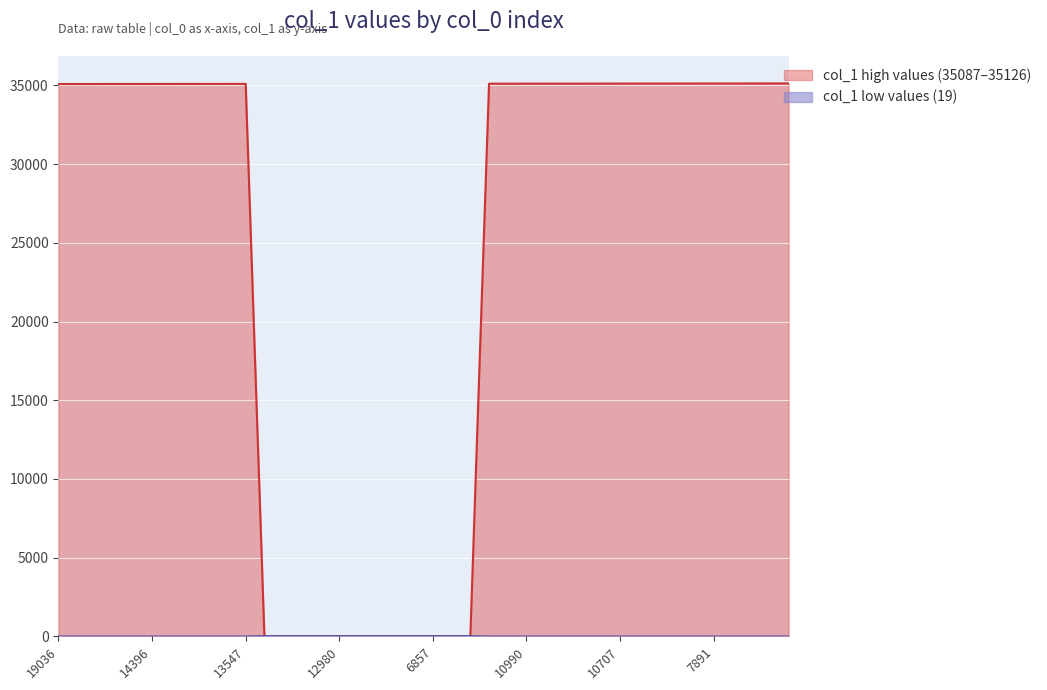

True or false: col_1 high values (35087–35126) has a value of 59390 at 7891.

False